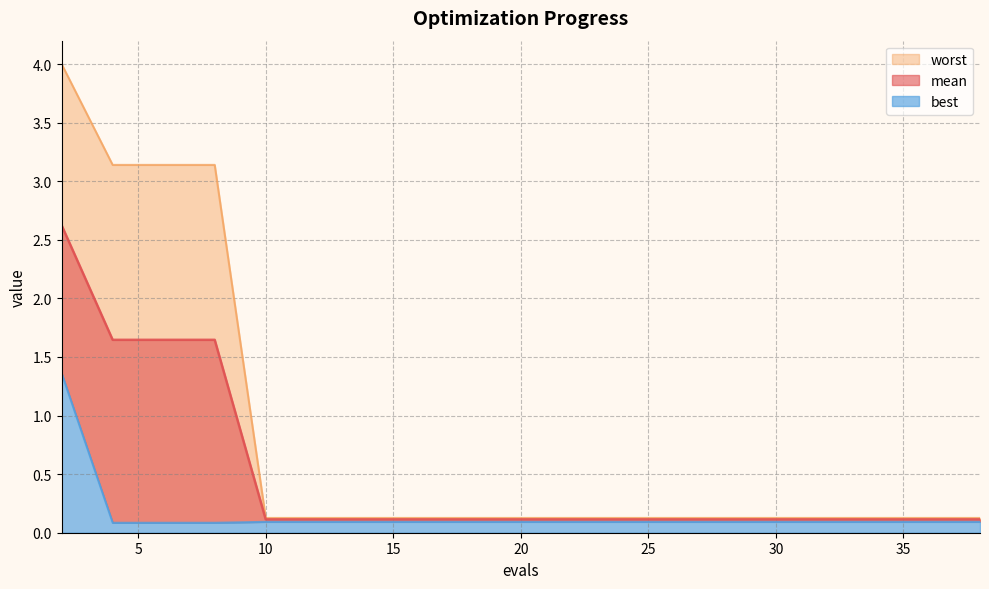

How many lines are shown in the chart?

3